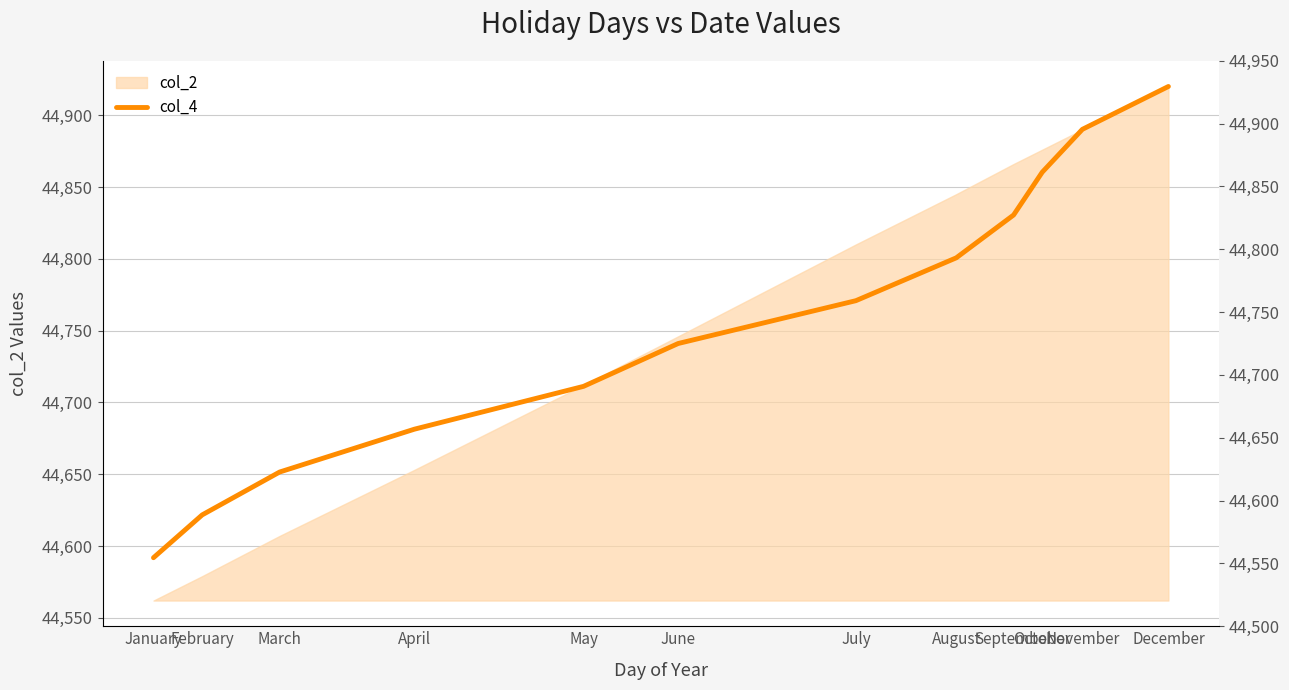

Is it true that the value at May is 44711.2?

True